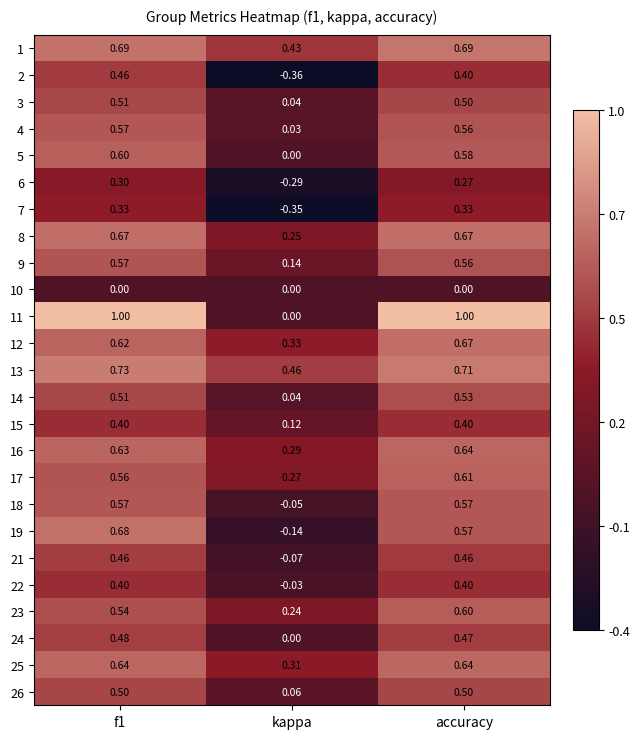

At how many categories does at least one series exceed 0?

3